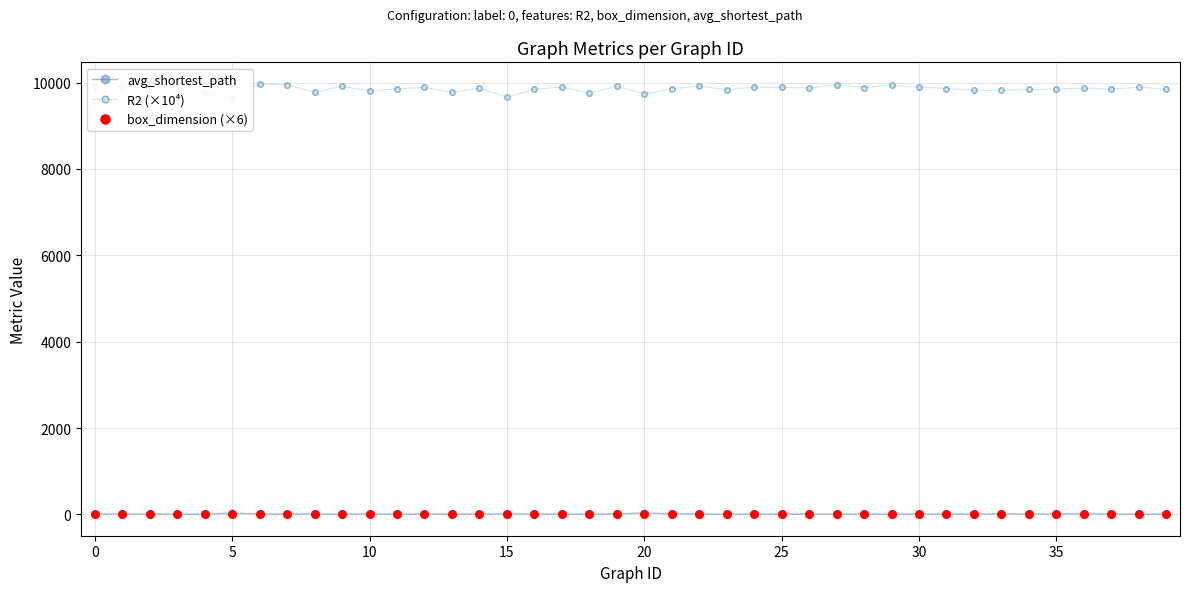

Which series contains the highest Y value?

R2 (×10⁴)